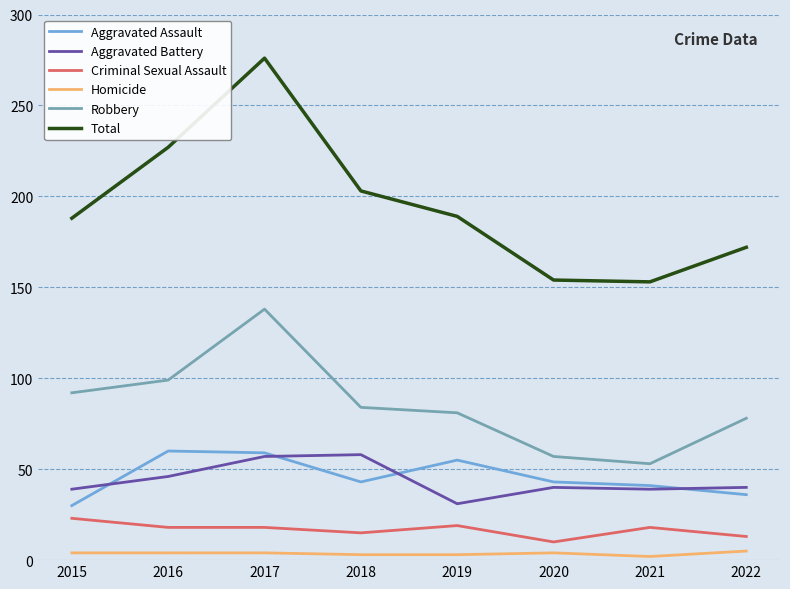

True or false: Homicide and Total cross at least once.

False